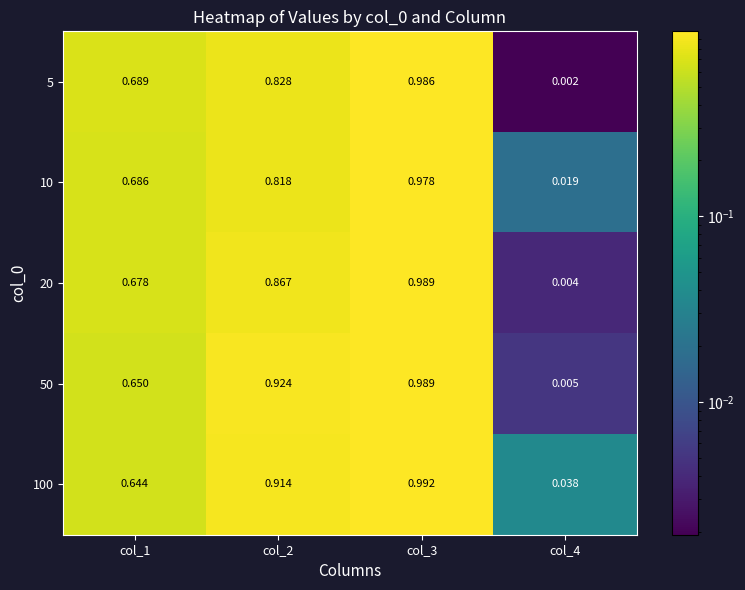

Is the value of 100 at col_1 greater than the value of 50 at col_2?

No